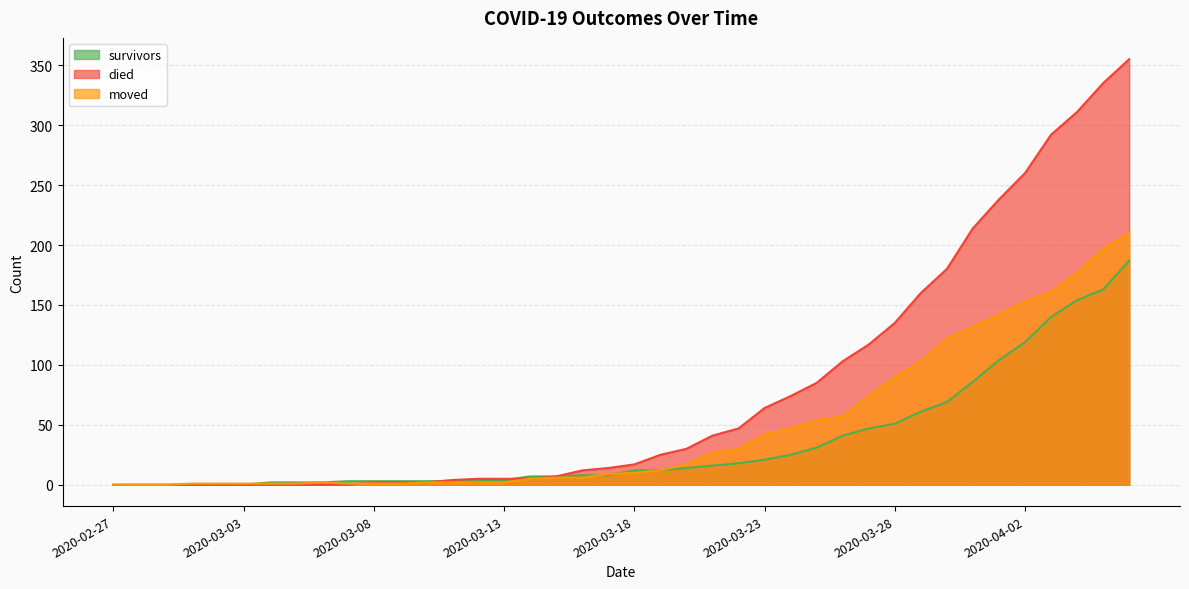

What is the value of the died point at the 31st from the left?

135